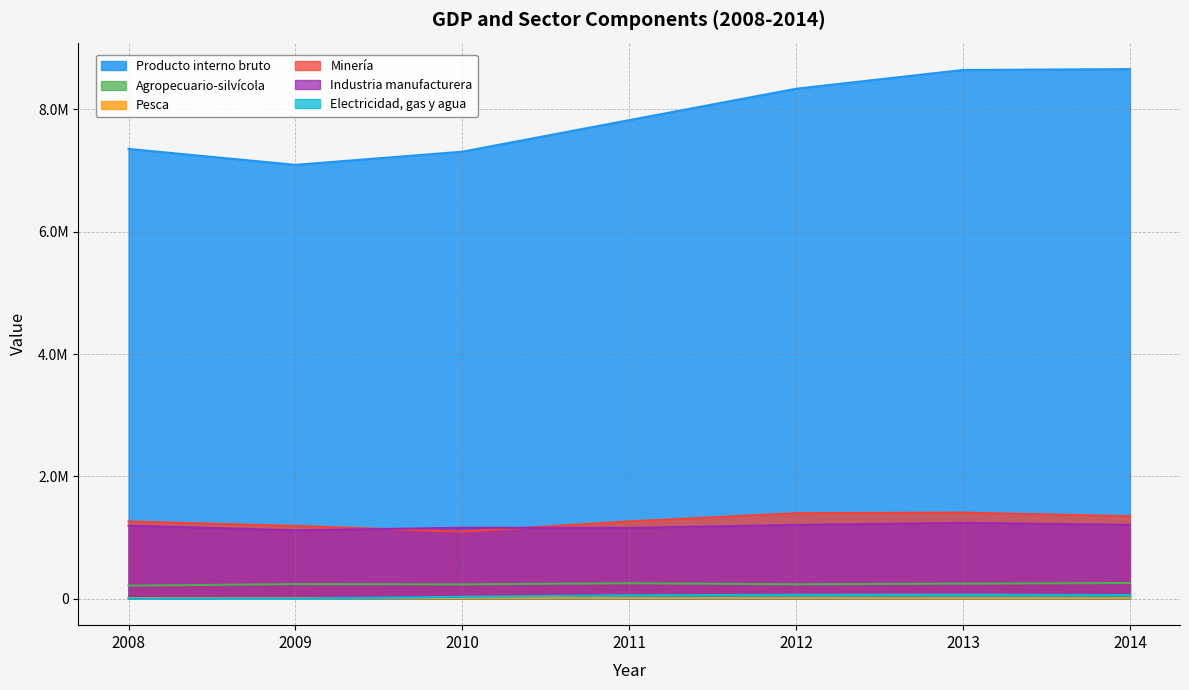

True or false: Electricidad, gas y agua and Minería cross at least once.

False